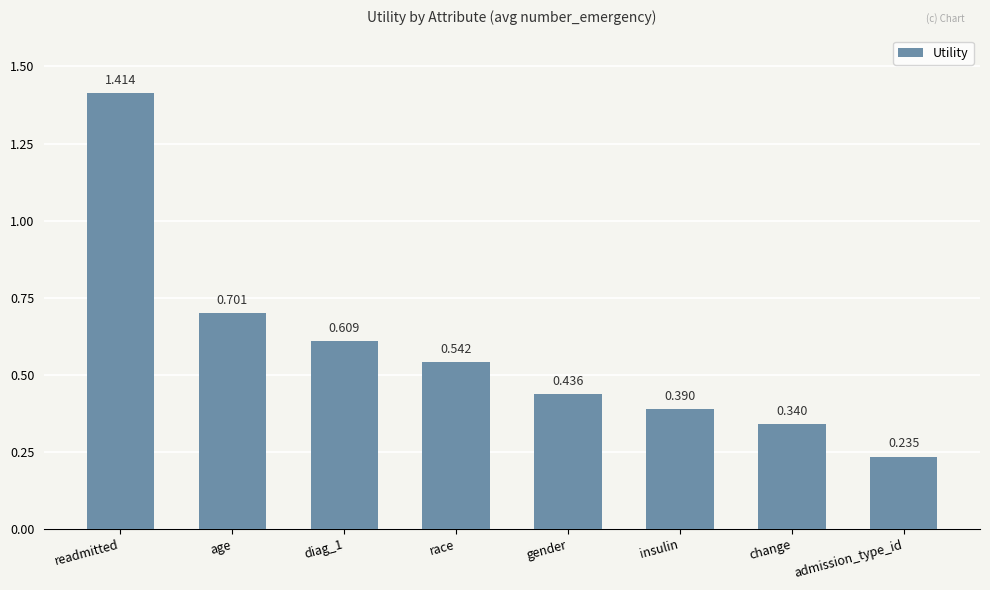

At which label is the value closest to 0?

admission_type_id